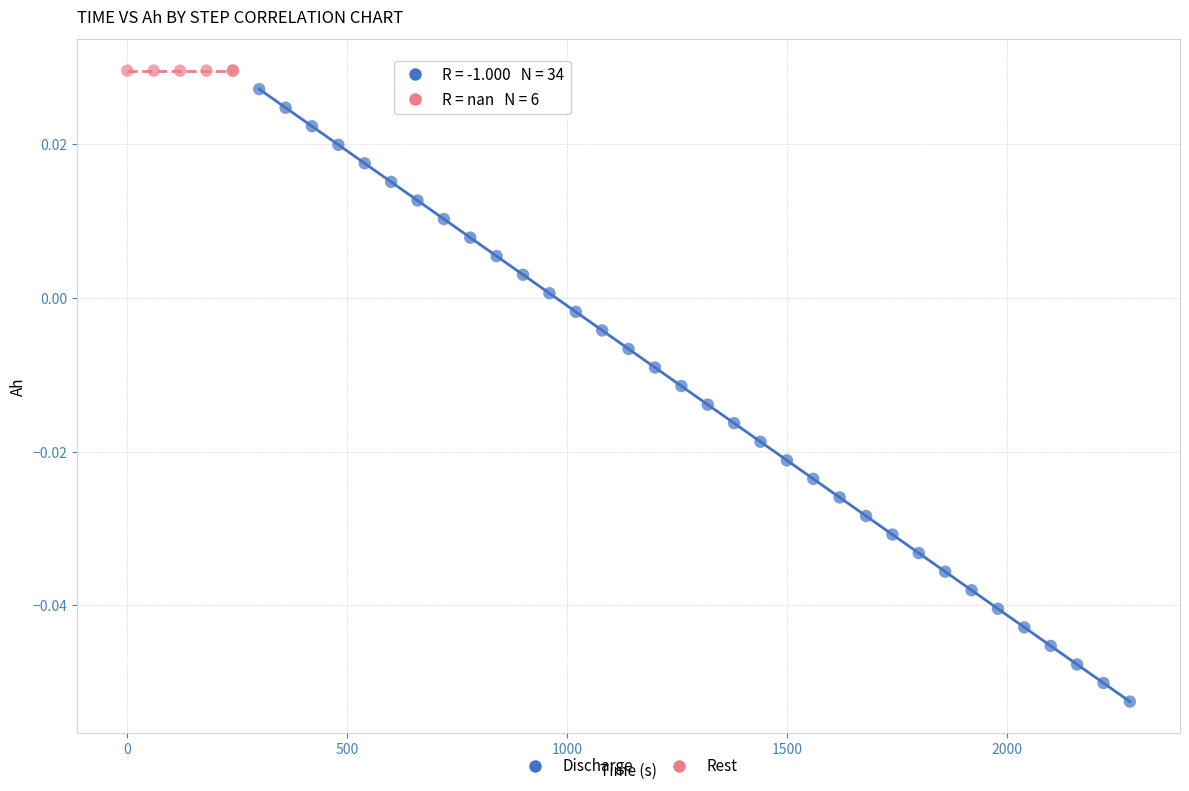

Which series reaches the minimum Y coordinate?

Discharge